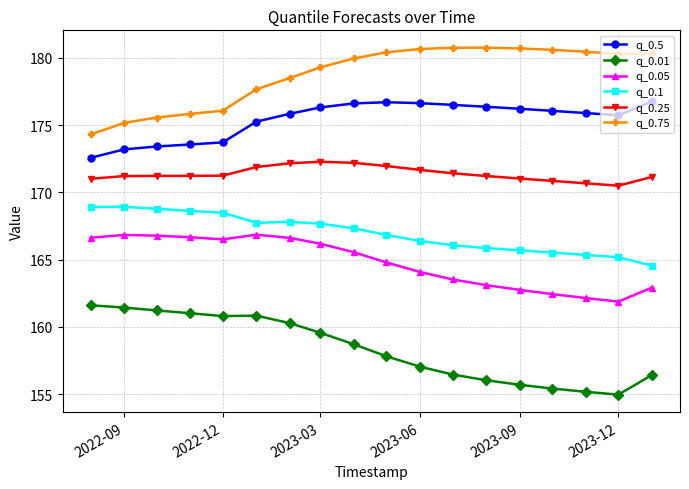

Rank the series by their maximum value, from highest to lowest.

q_0.75, q_0.5, q_0.25, q_0.1, q_0.05, q_0.01